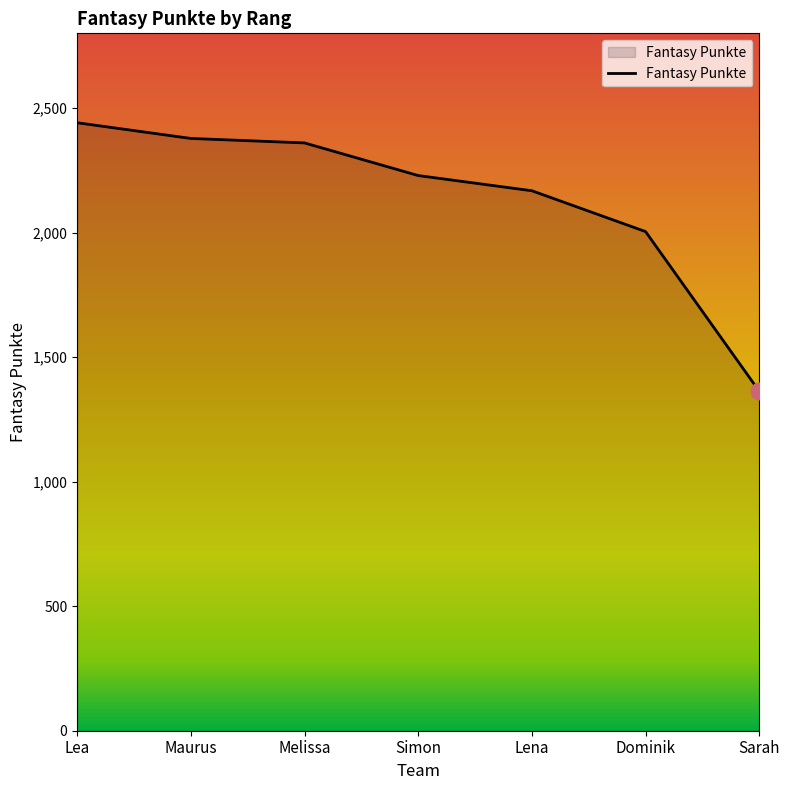

What is the change in value from Dominik to Sarah?

-641